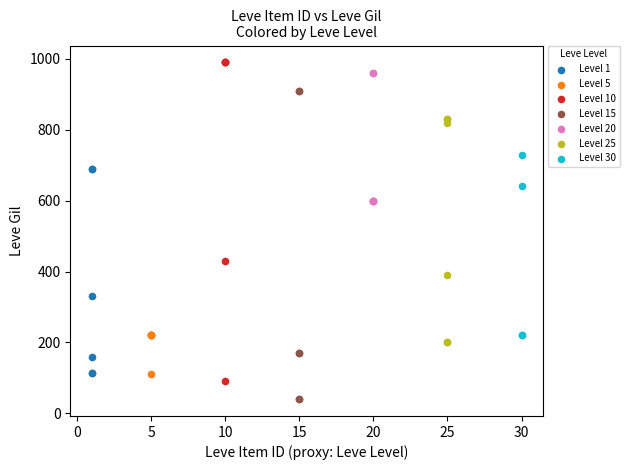

What are all the series names shown in the legend?

Level 1, Level 5, Level 10, Level 15, Level 20, Level 25, Level 30